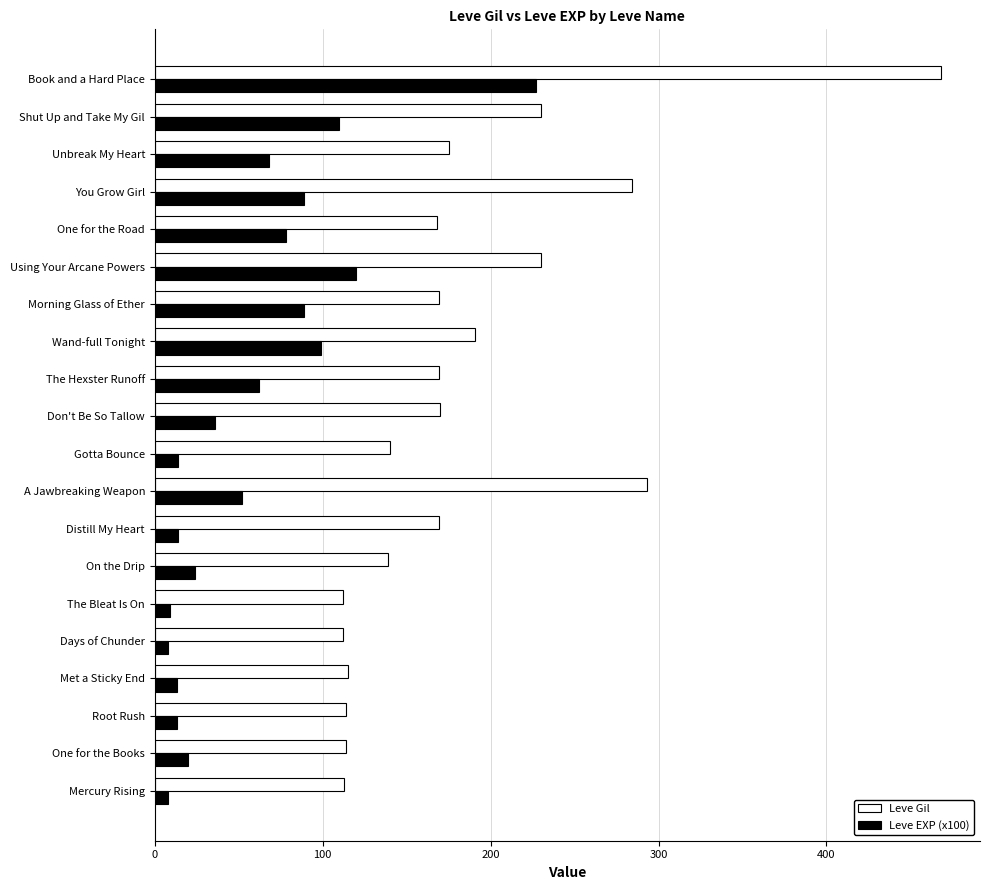

What are all the series names shown in the legend?

Leve Gil, Leve EXP (x100)